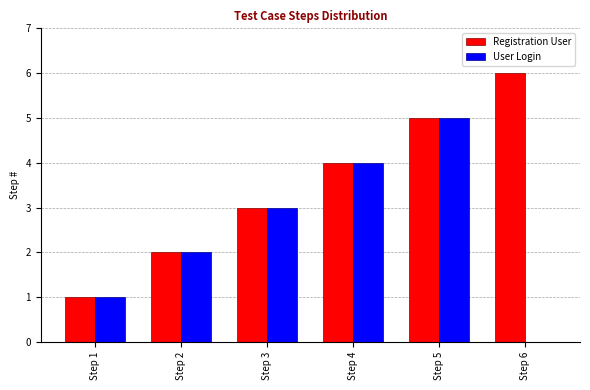

Reading left to right, what are all the values shown in this chart?

Registration User: Step 1=1	Step 2=2	Step 3=3	Step 4=4	Step 5=5	Step 6=6
User Login: Step 1=1	Step 2=2	Step 3=3	Step 4=4	Step 5=5	Step 6=0